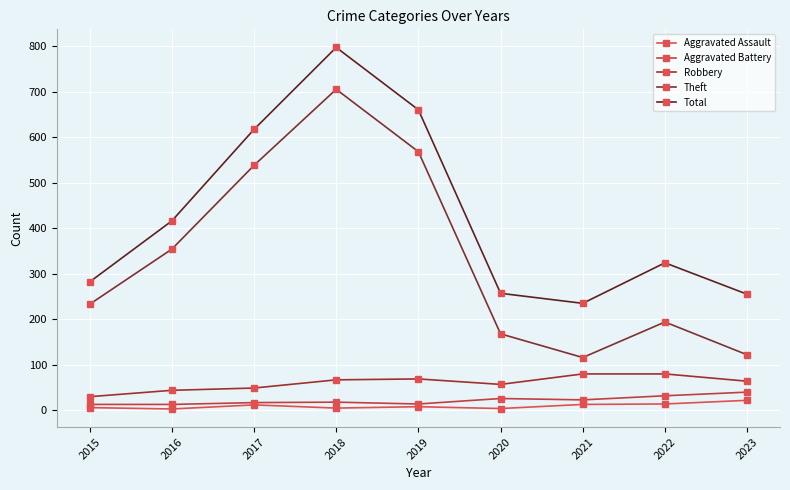

At how many categories does at least one series exceed 196?

9